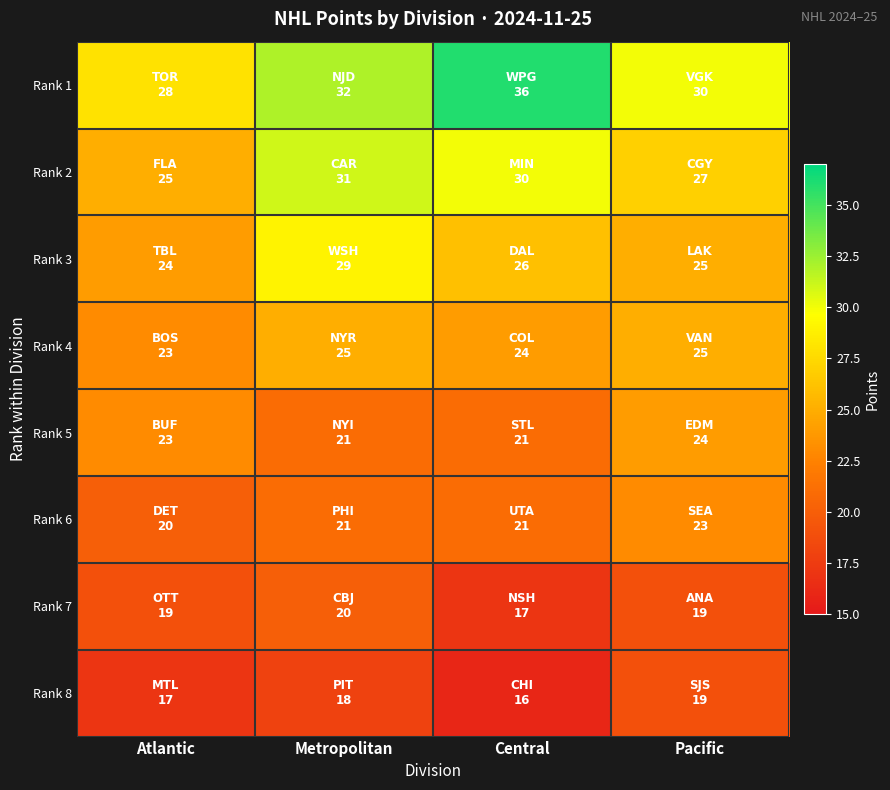

Between Atlantic and Central, which series saw the biggest shift?

Rank 1